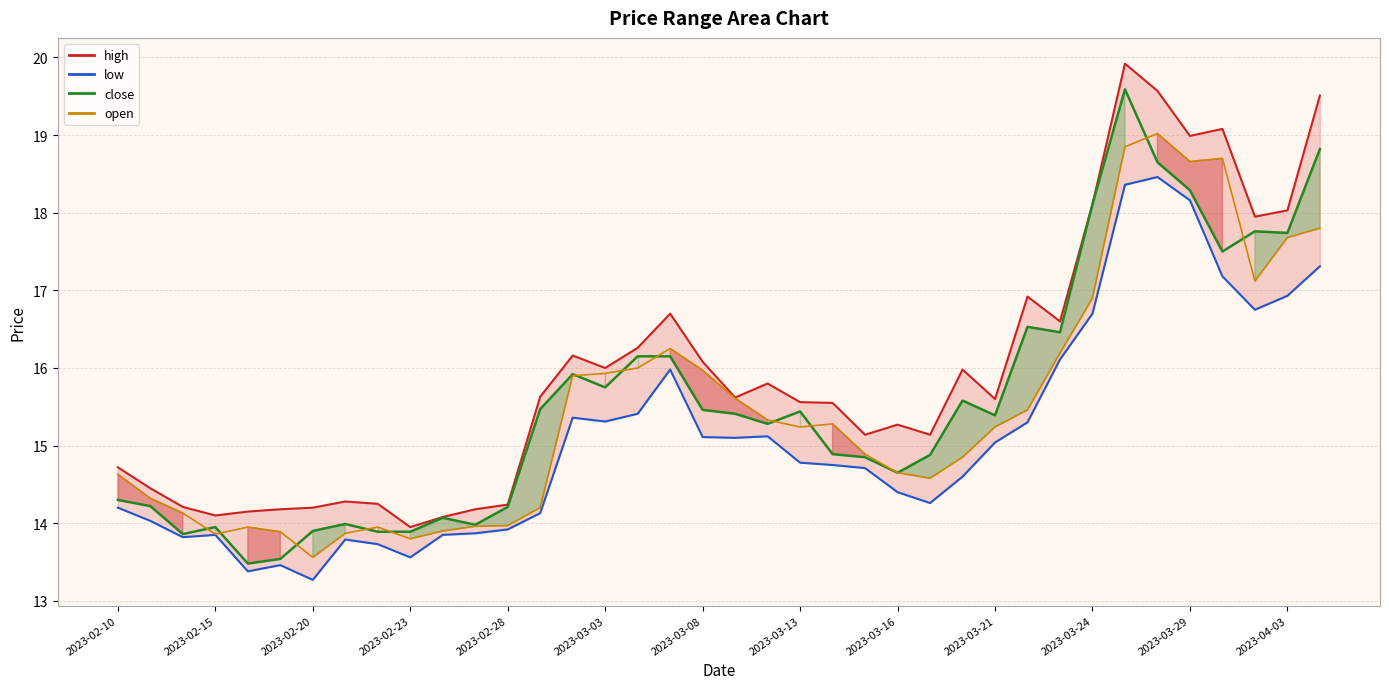

What is the value of the low point at the 34th from the left?

18.2